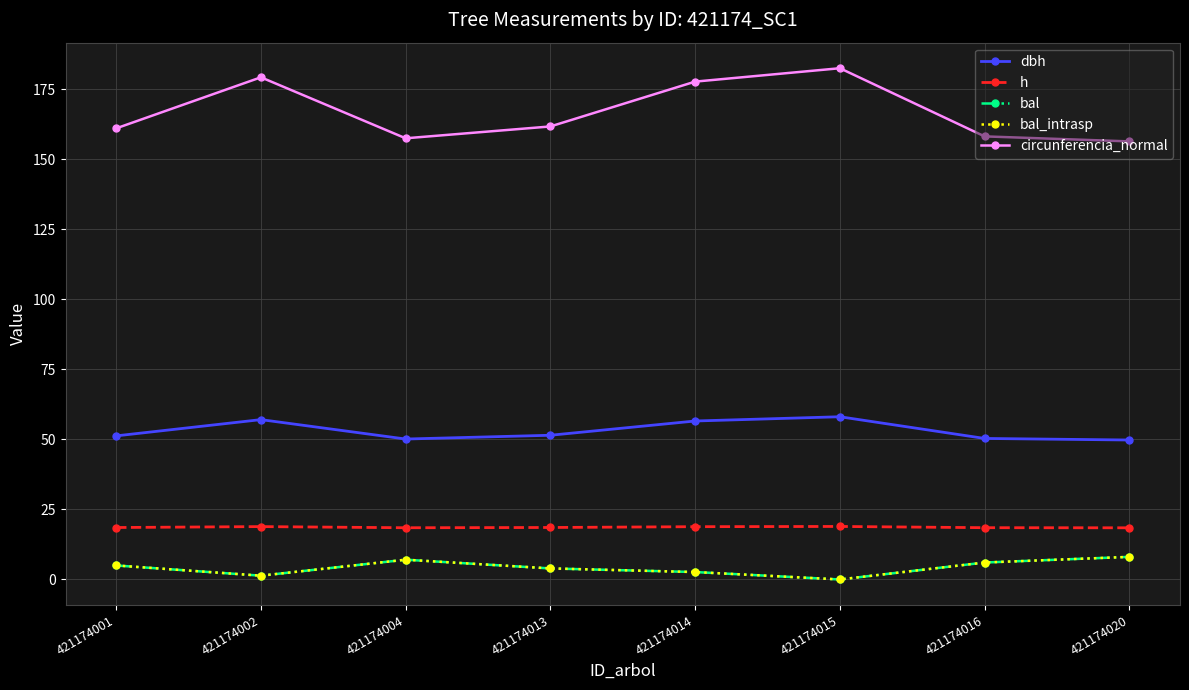

Which category has the highest value across all series?

421174015